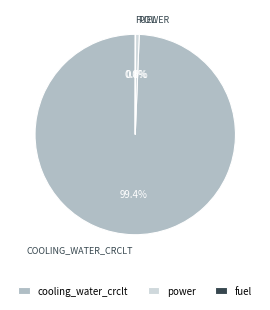

Does cooling_water_crclt represent more than half of the total?

Yes